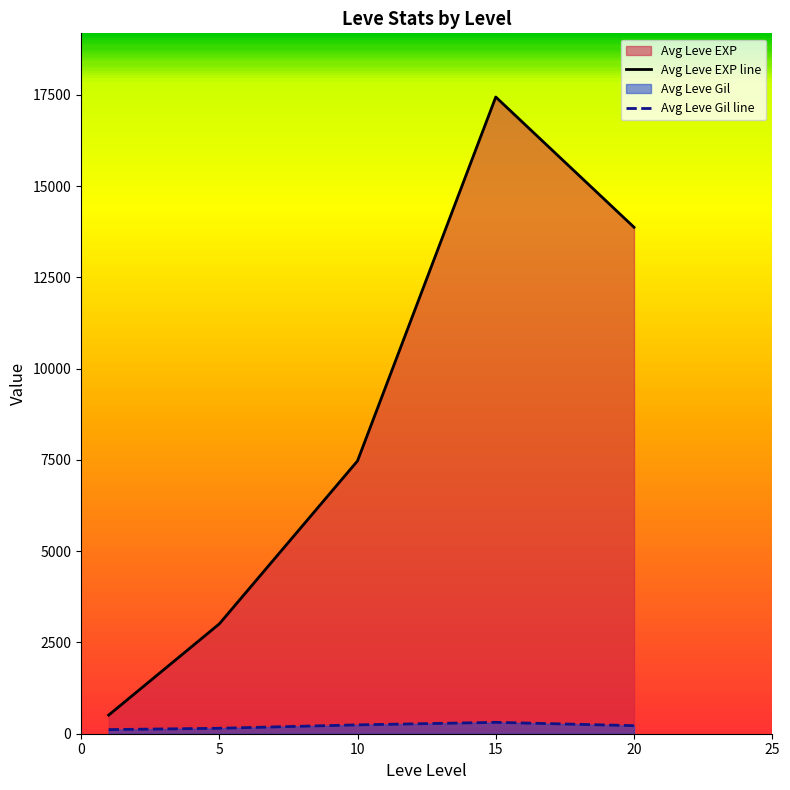

What is the value of the Avg Leve EXP line point at the 2nd from the left?

3008.3